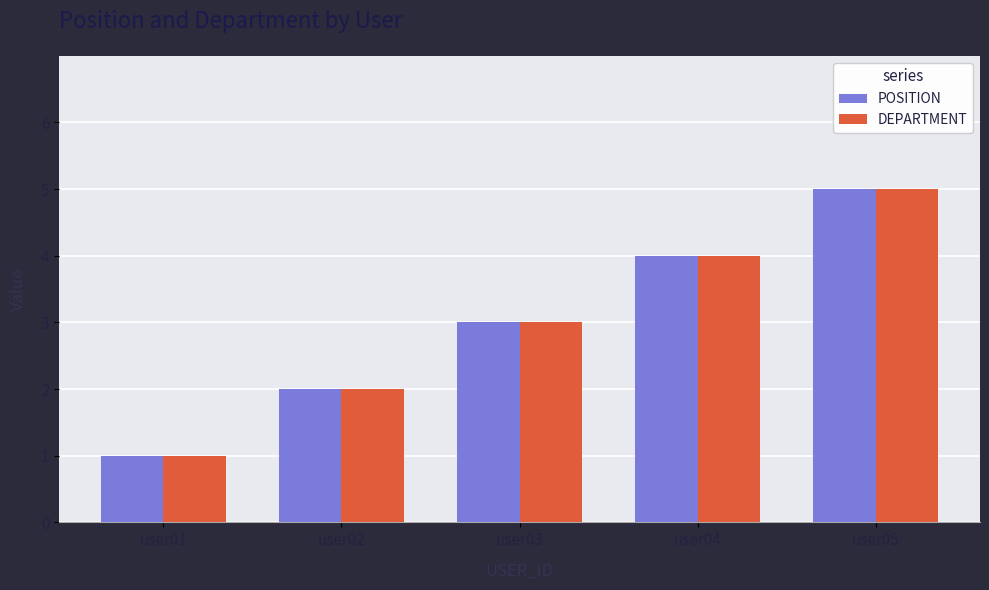

What are all the series names shown in the legend?

POSITION, DEPARTMENT